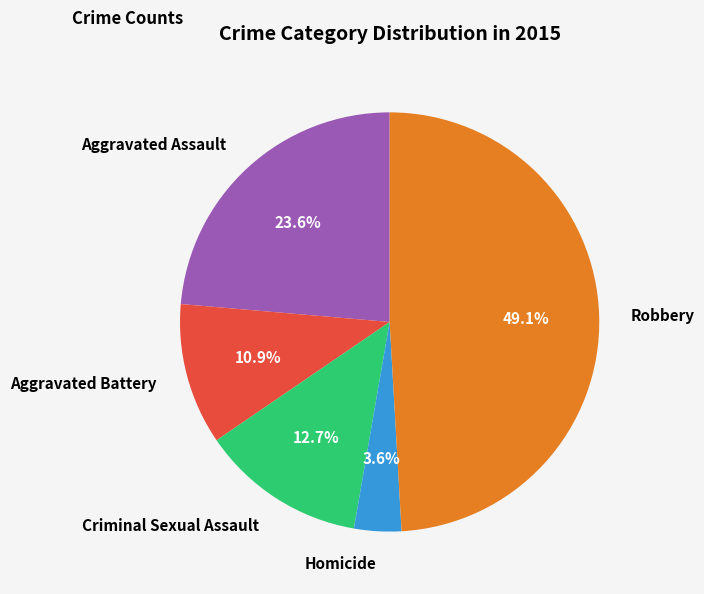

To the nearest percent, what is the combined percentage of Aggravated Assault and Homicide?

27%